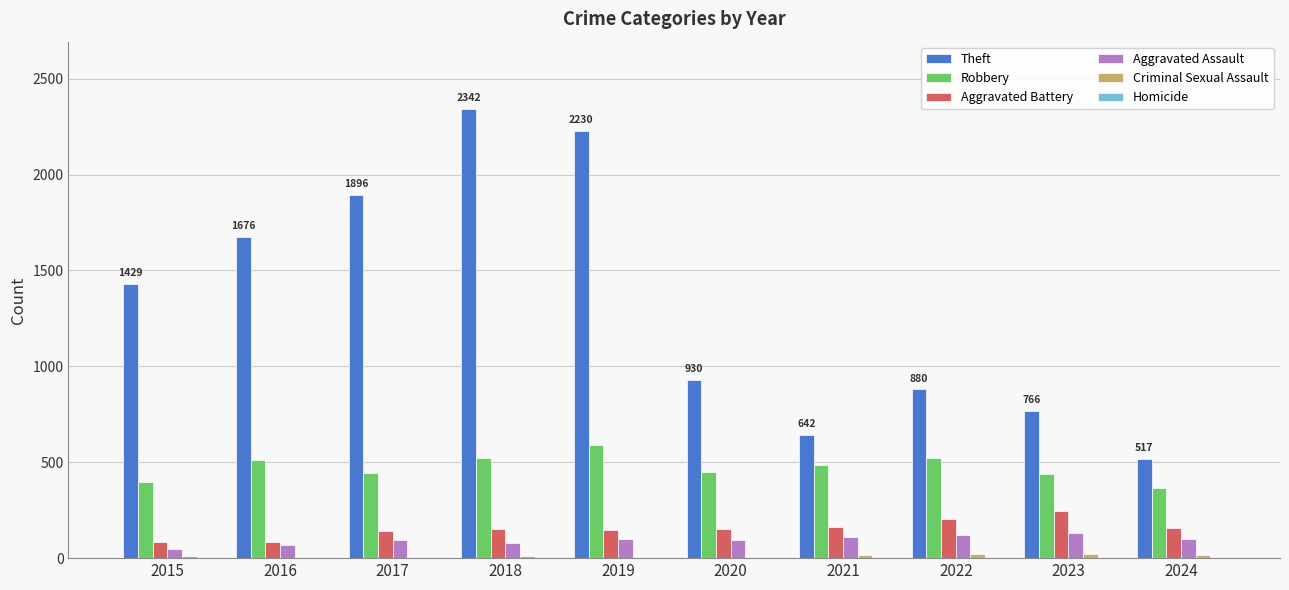

What is the sum of all Robbery values?

4725